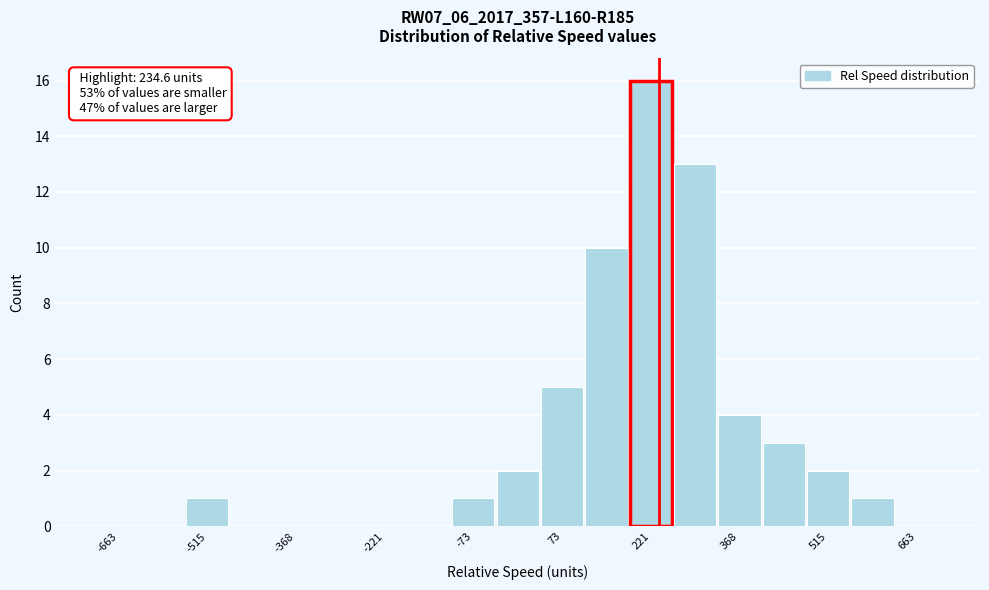

Read against the x-axis, roughly where is the centre of the tallest bar?

220